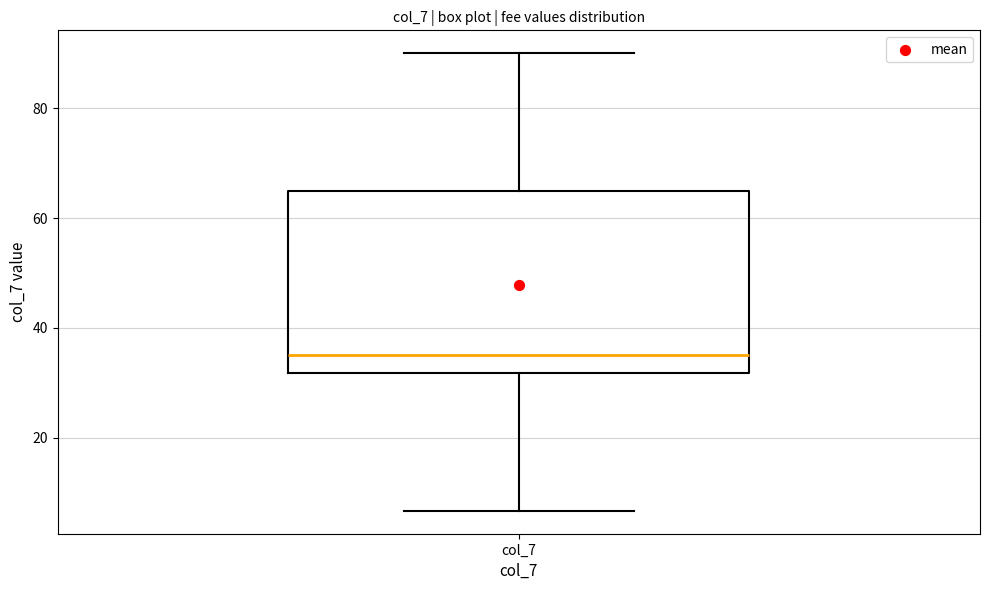

Read this box plot against the y-axis: the position of the median line, the range covered by the box, and the ends of both whiskers. The values are not printed on the chart, so give them approximately, as read against the axis.

median 36, box 32 to 66, whiskers 6 to 90